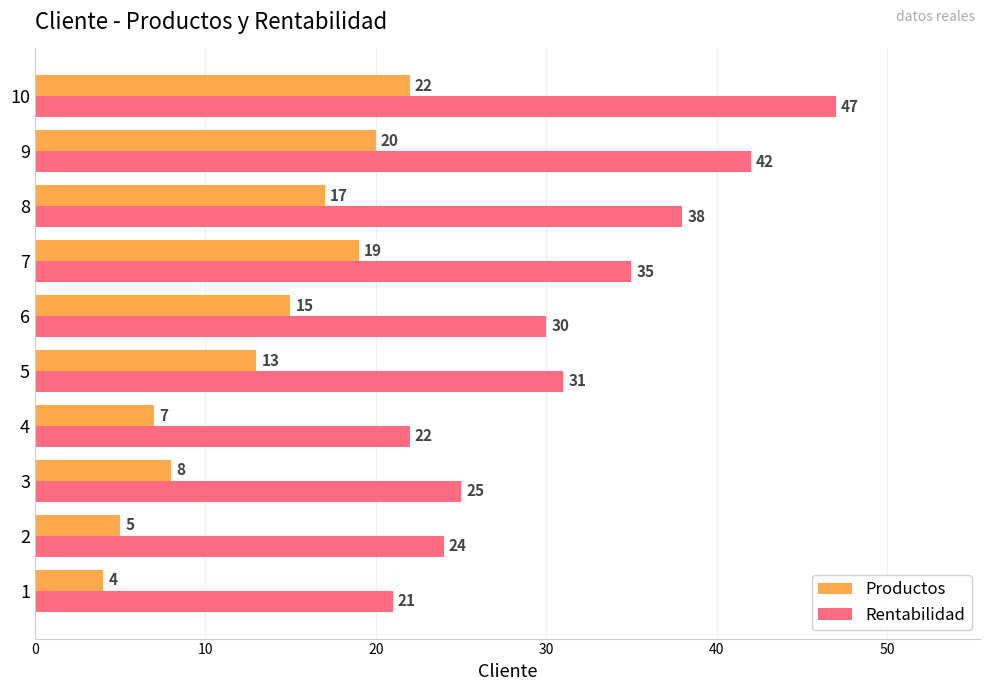

Which series has the largest total across all categories?

Rentabilidad